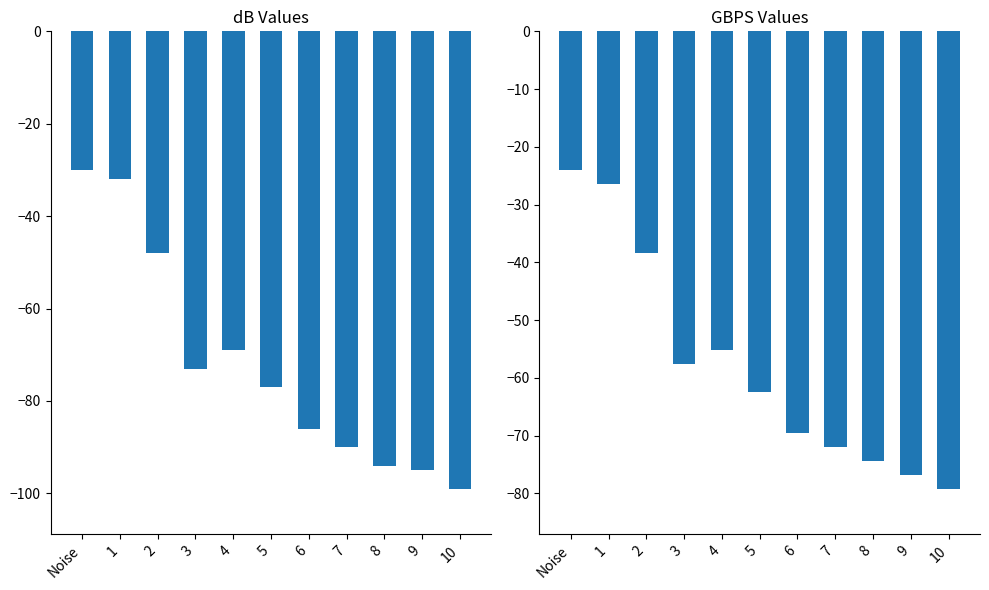

What is the label of the 1st bar from the right?

10